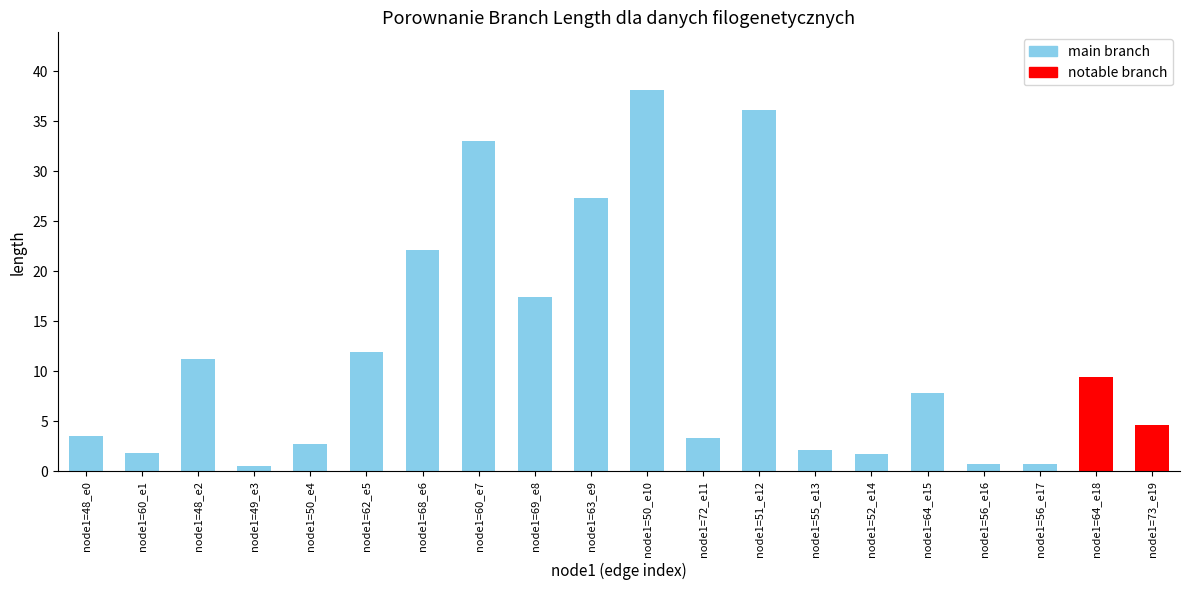

What is the label of the 8th bar from the right?

node1=51_e12